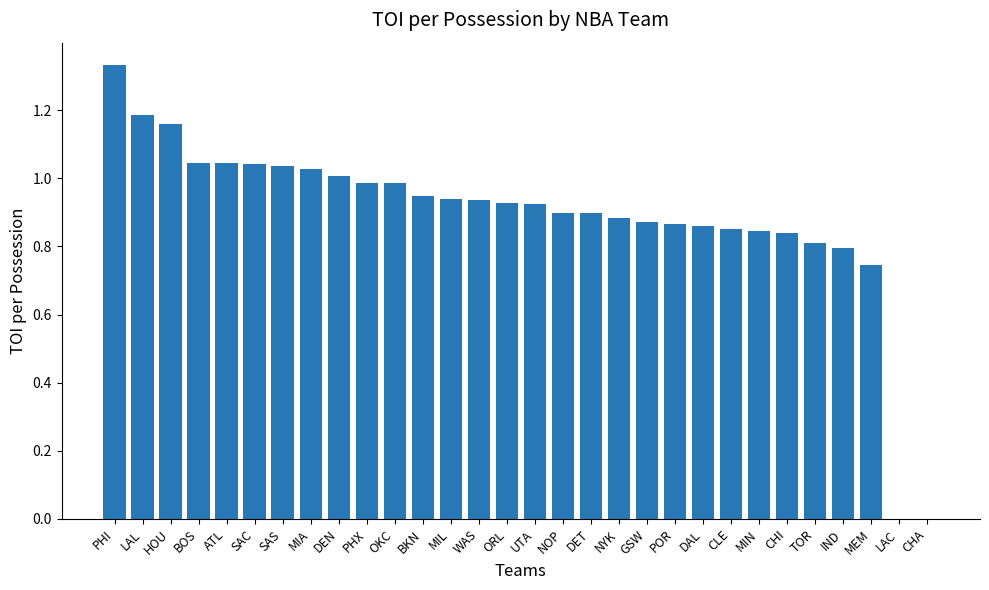

What is the sum of all values?

26.7